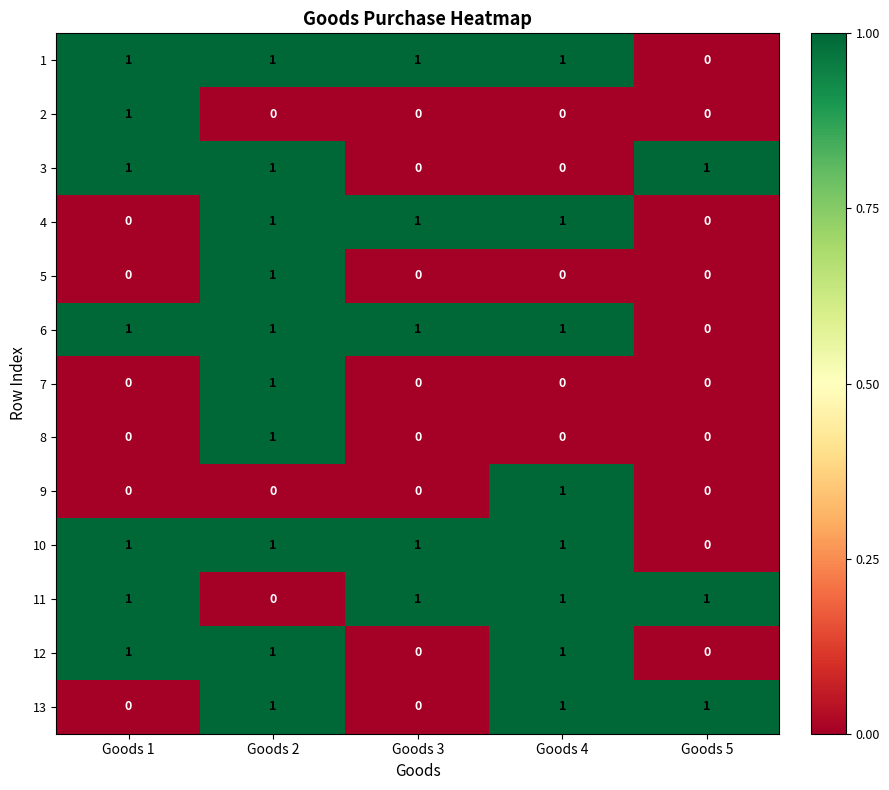

True or false: 11 has a value of 1 at Goods 1.

True